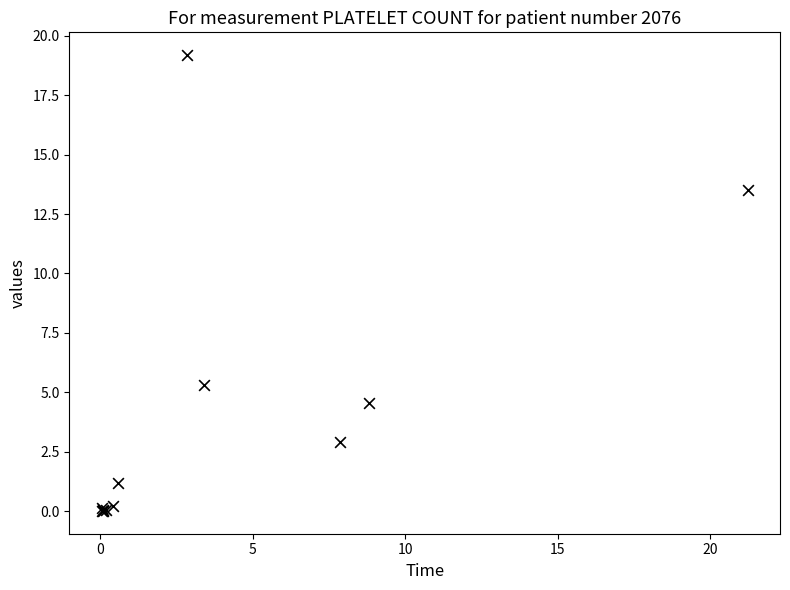

What Y value in the scatter plot is closest to 9?

5.3